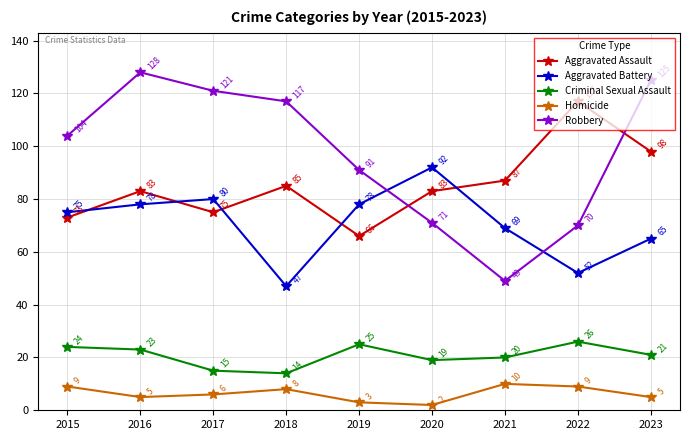

Which category has the highest value in the Aggravated Assault series?

2022